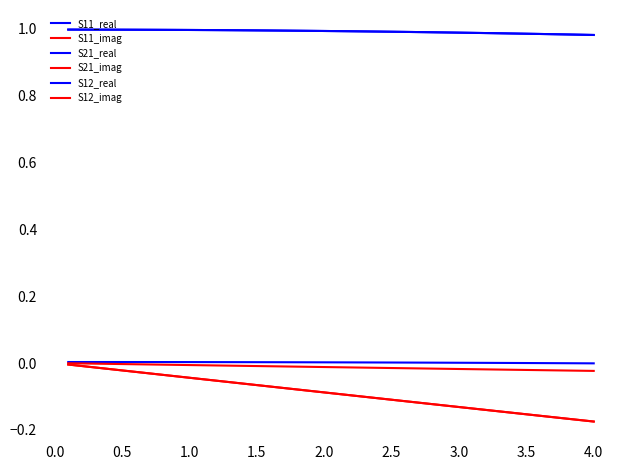

Which series has the largest range (max minus min)?

S21_imag